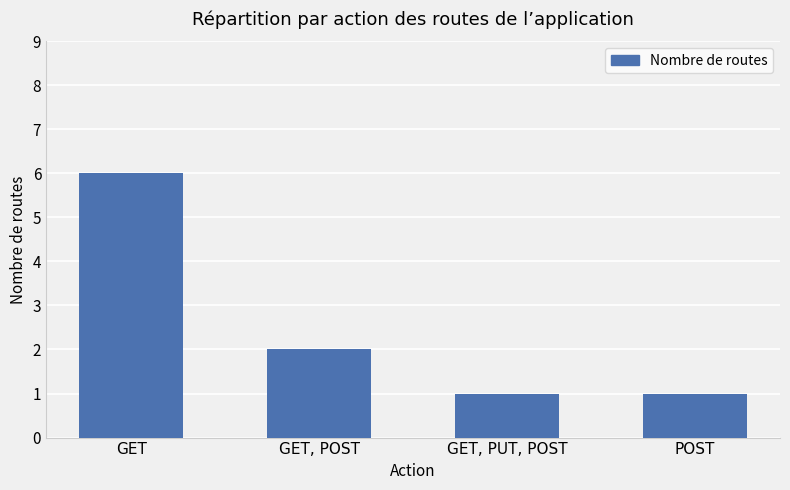

Which has a higher value, GET or GET, POST?

GET